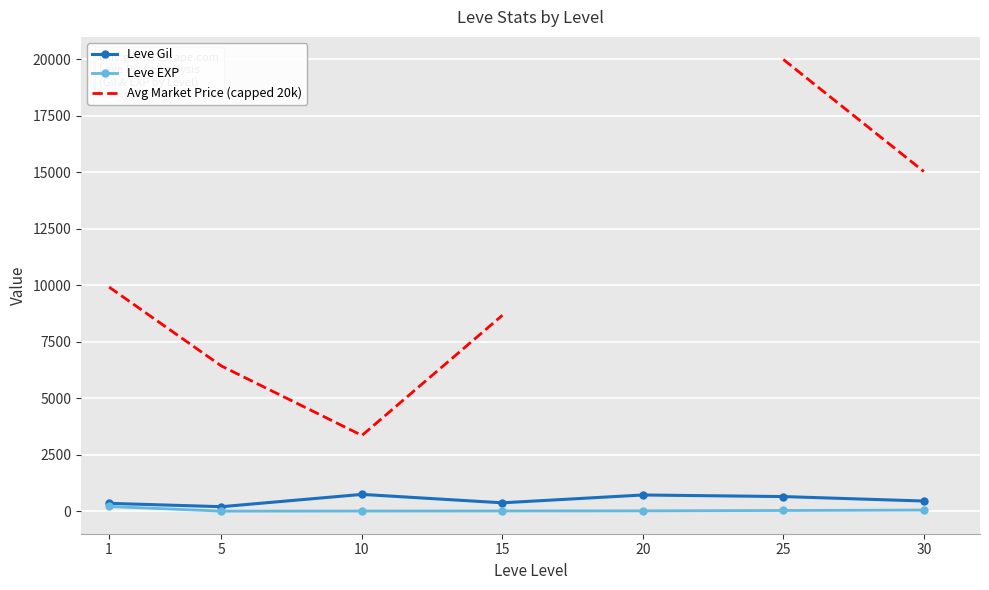

What is the difference between the maximum and minimum values in the Avg Market Price (capped 20k) series?

16644.2